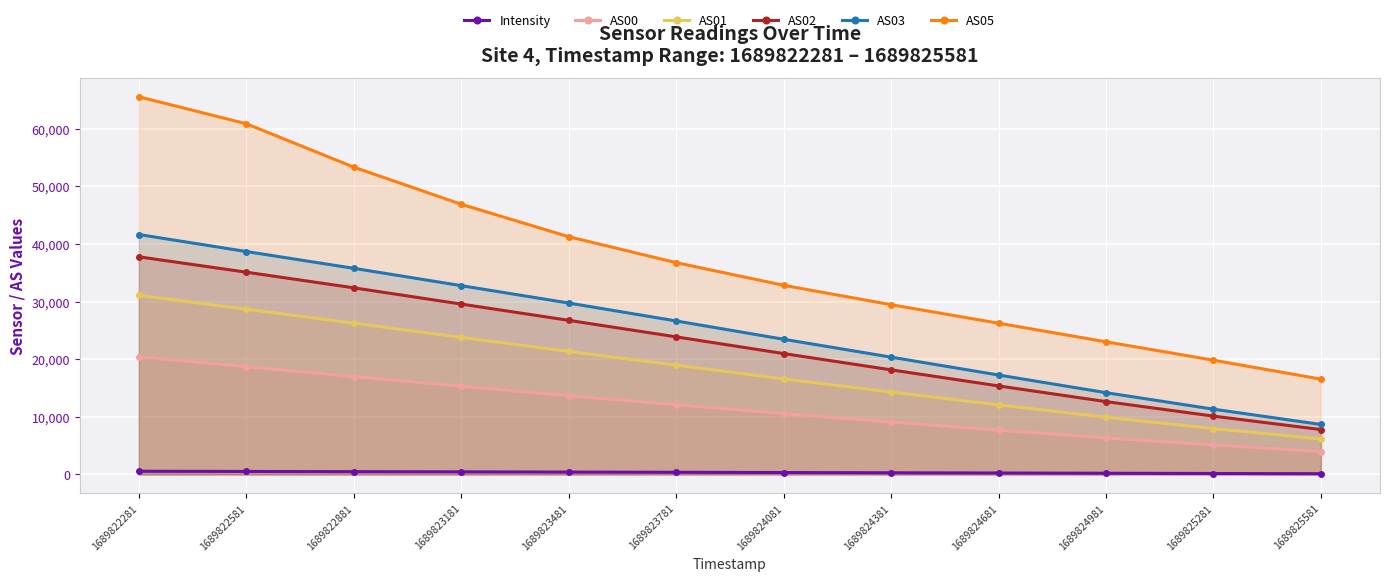

What is the difference between the highest and lowest values at 1689824081?

32496.4